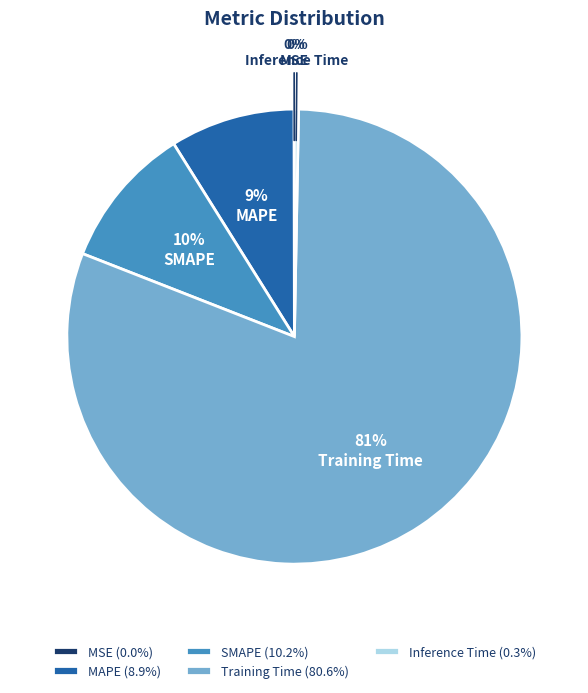

To the nearest percent, what is the difference between the MAPE and Training Time slice percentages?

72%